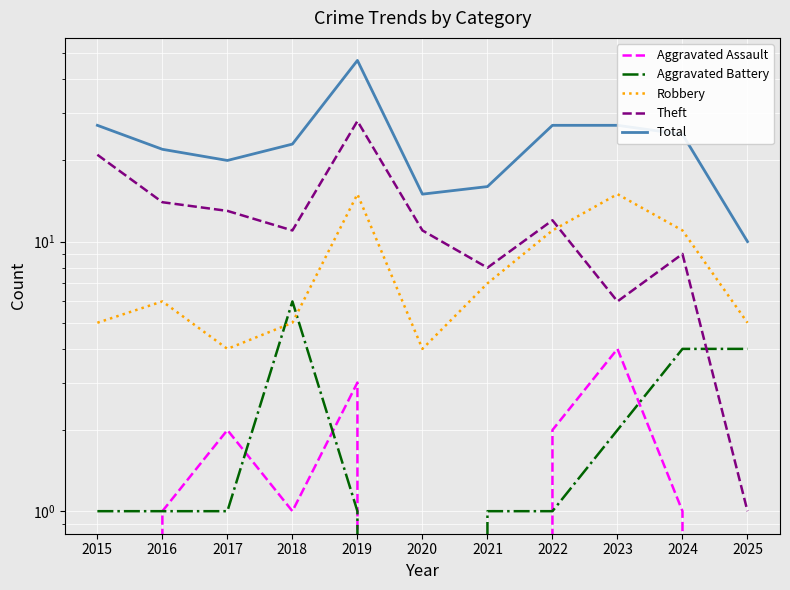

What is the sum of all Aggravated Assault values?

14